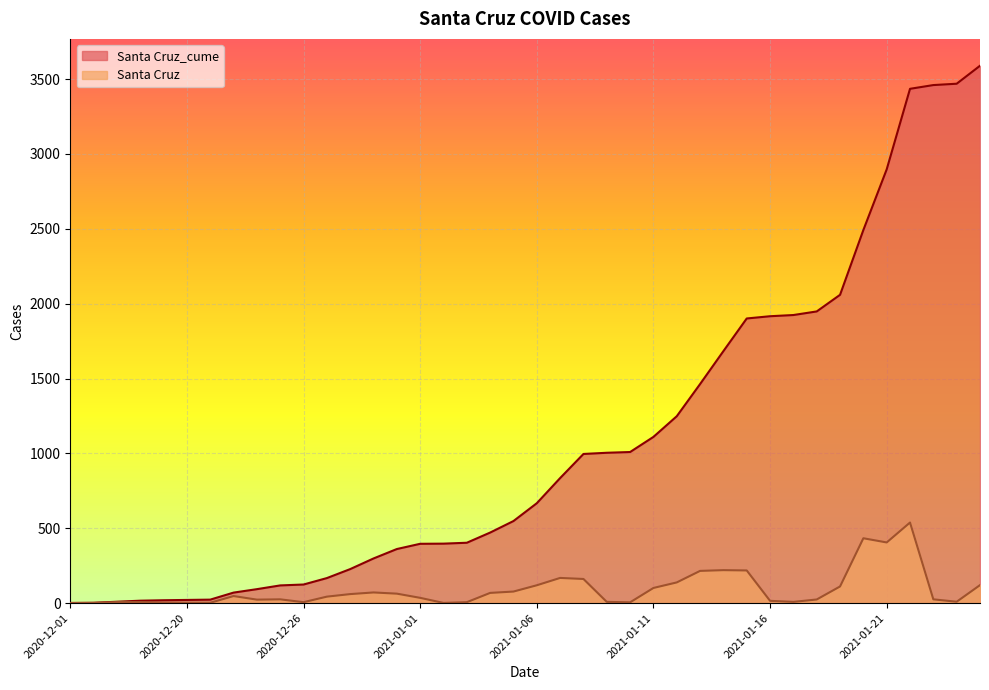

True or false: Santa Cruz and Santa Cruz_cume intersect in this chart.

False